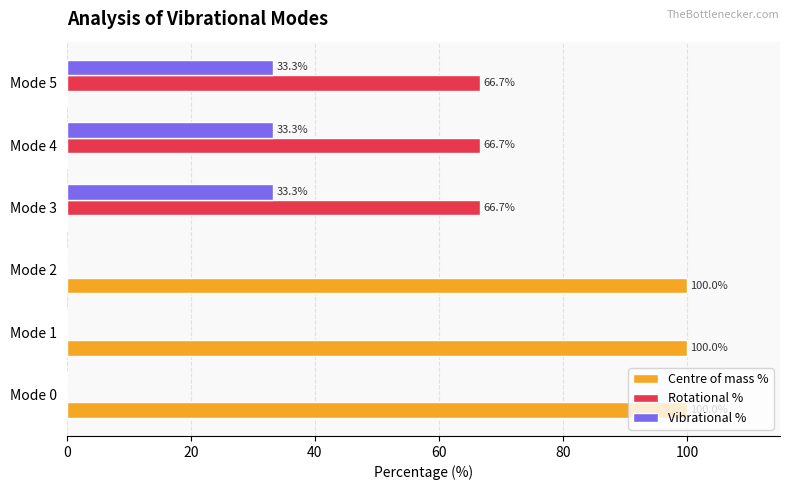

Is it true that Rotational % equals 66.7 at Mode 3?

True